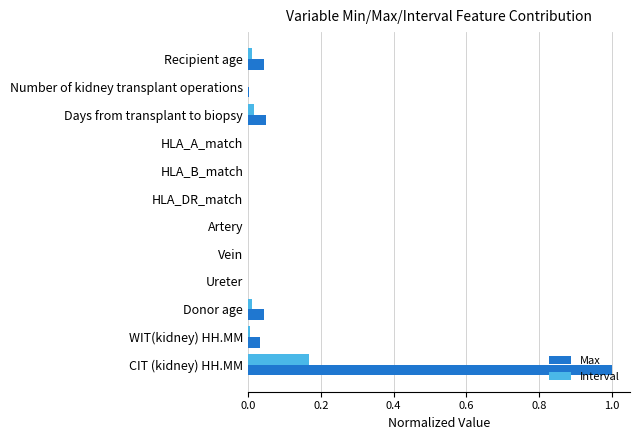

How many data points does each series have?

12